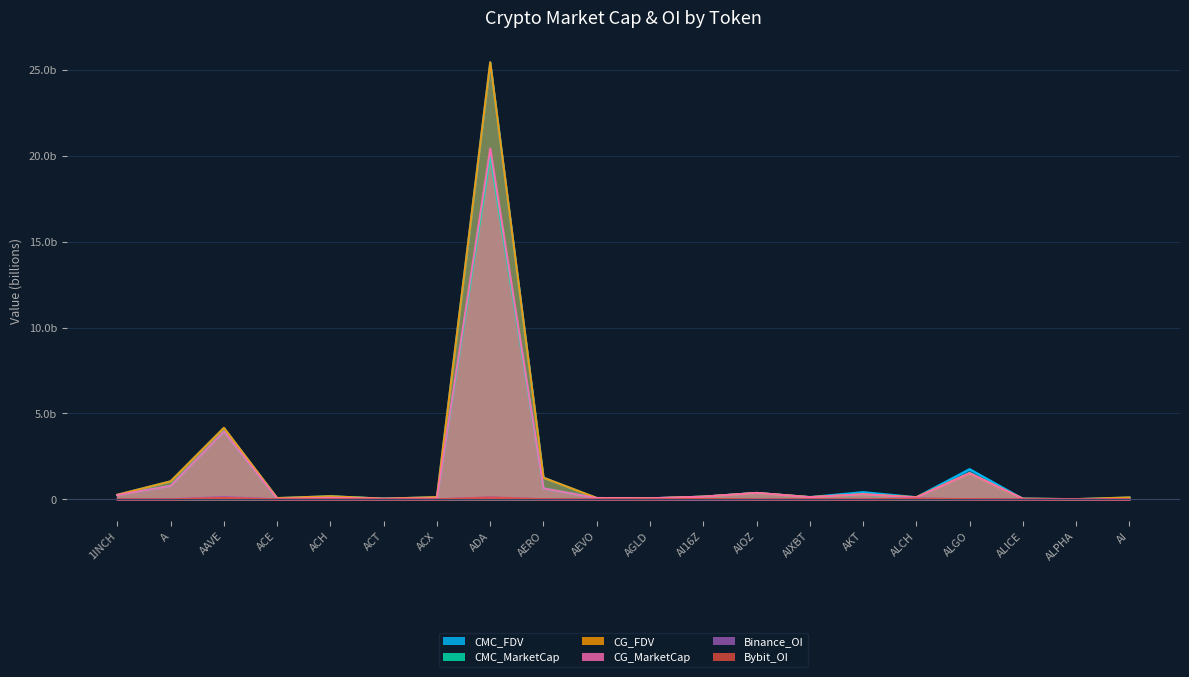

Which series changed the most between ACX and ALCH?

Binance_OI